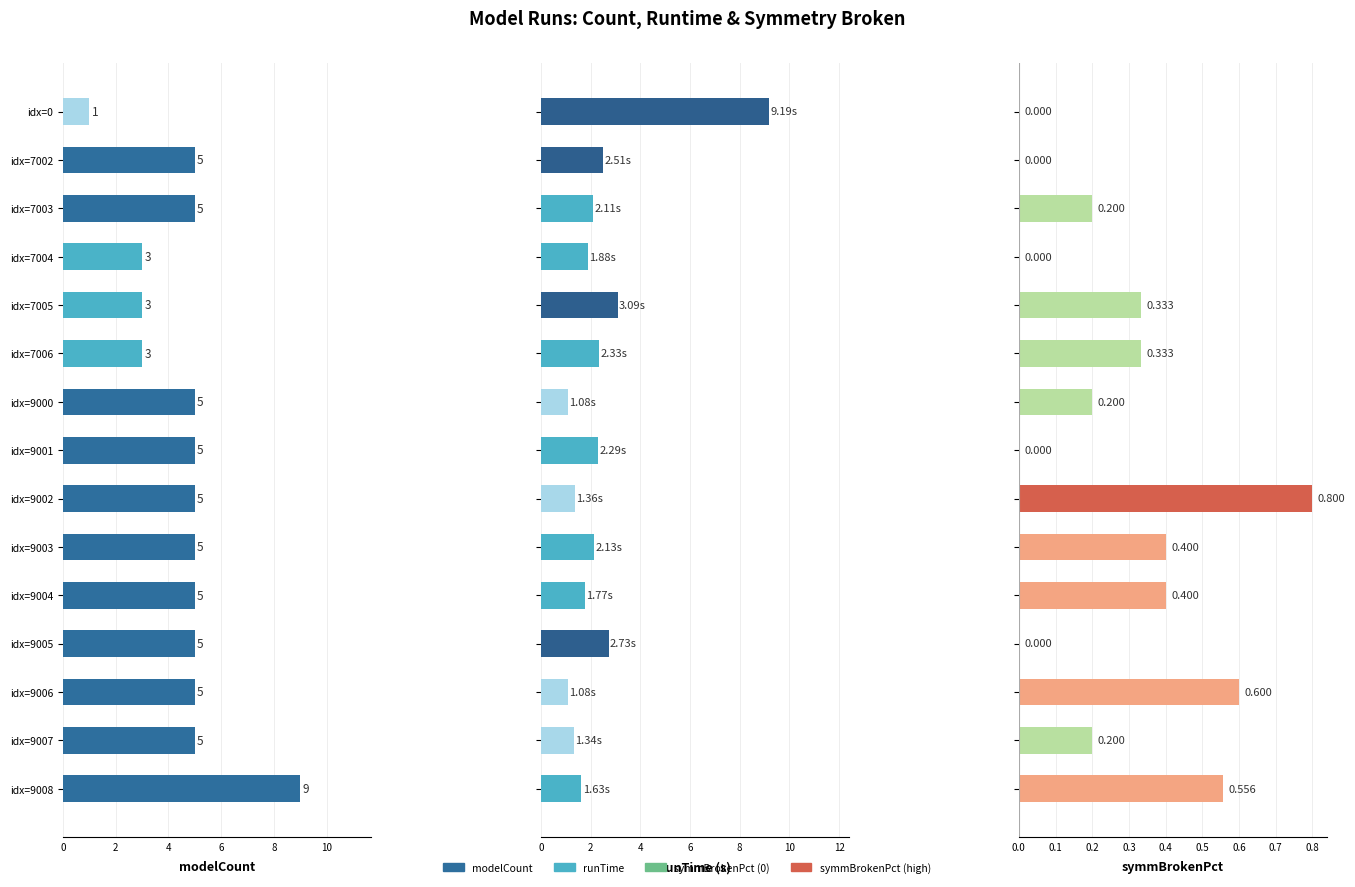

How many bars are there in each group?

3